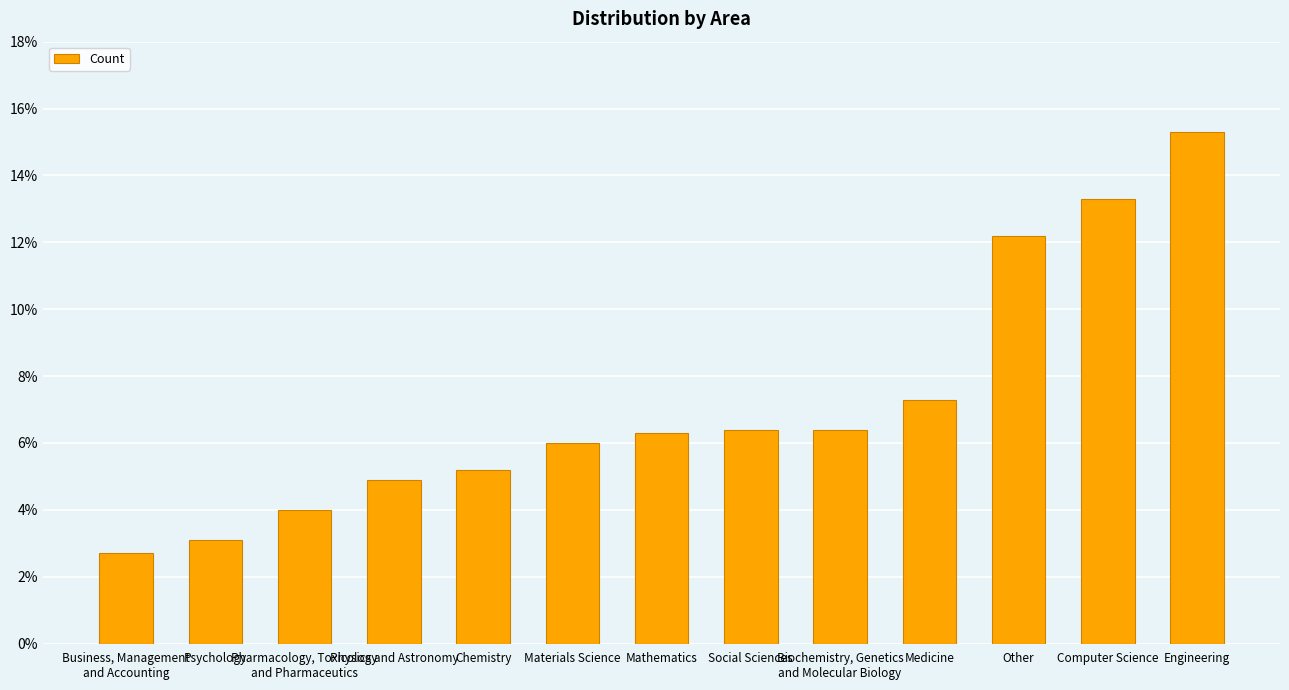

What is the greatest value displayed?

15.3